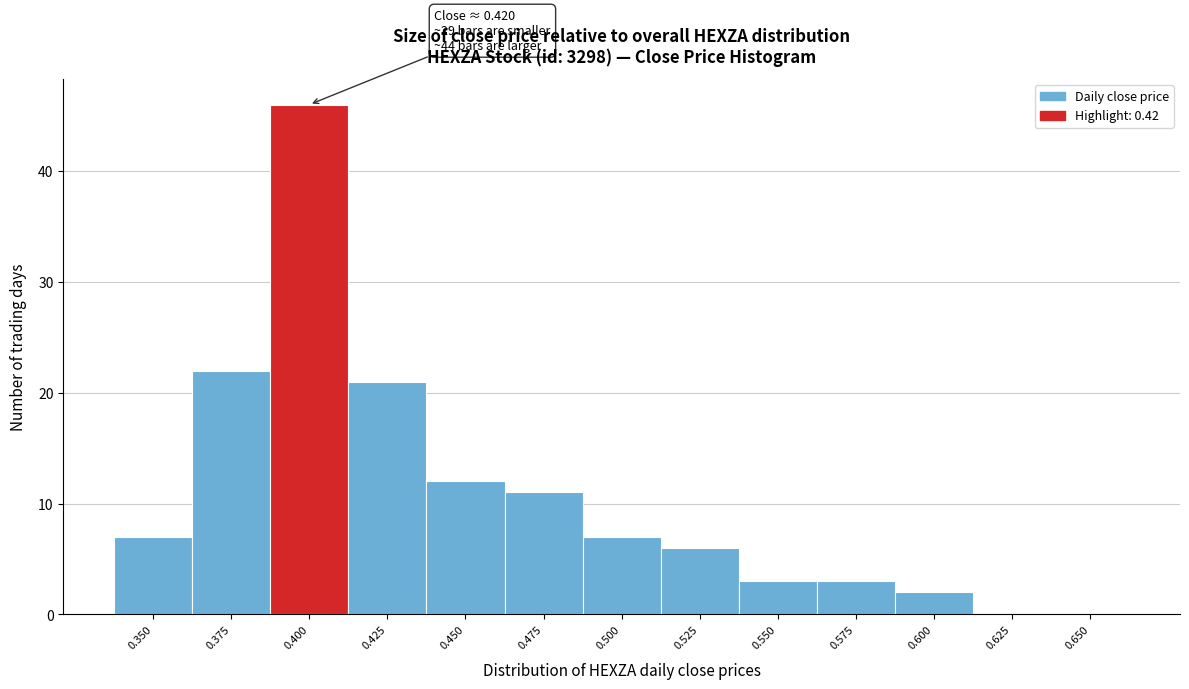

Reading left to right, transcribe all the data shown in this chart.

0.350=7	0.375=22	0.400=46	0.425=21	0.450=12	0.475=11	0.500=7	0.525=6	0.550=3	0.575=3	0.600=2	0.625=0	0.650=0